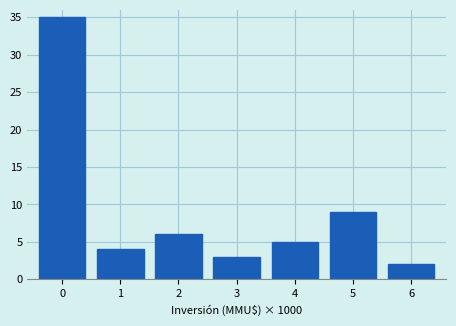

Reading left to right, list all the values displayed in this chart.

0=35	1=4	2=6	3=3	4=5	5=9	6=2